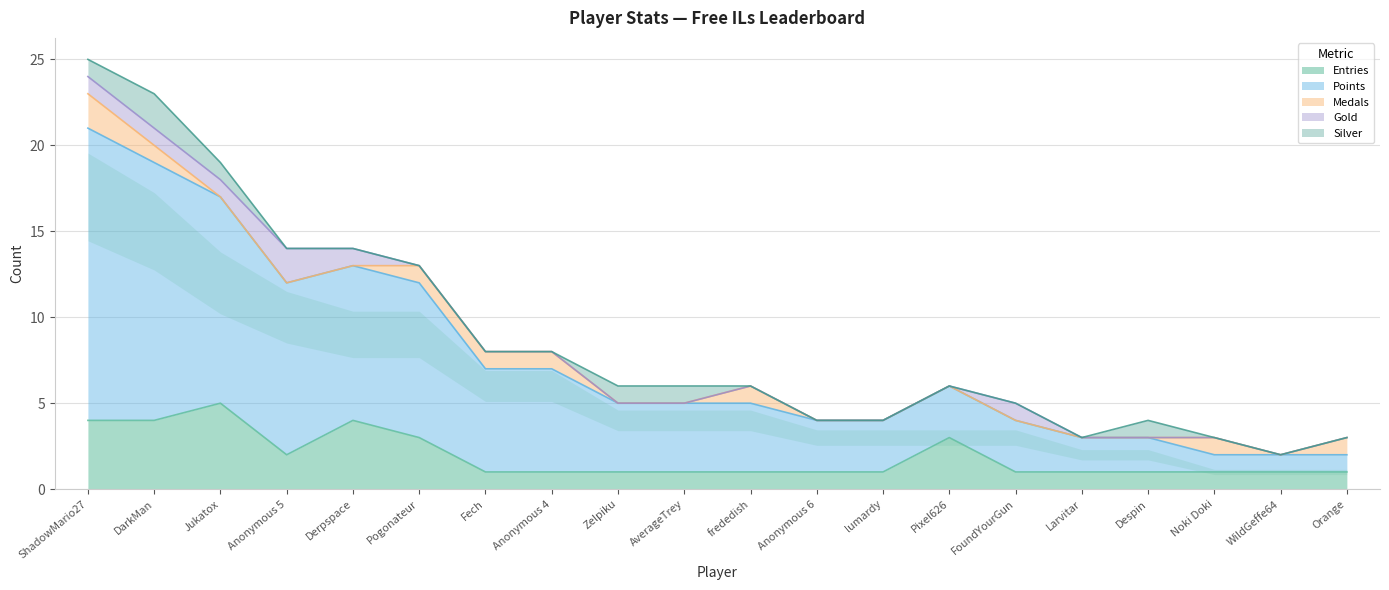

Is it true that Entries equals 1 at Derpspace?

False